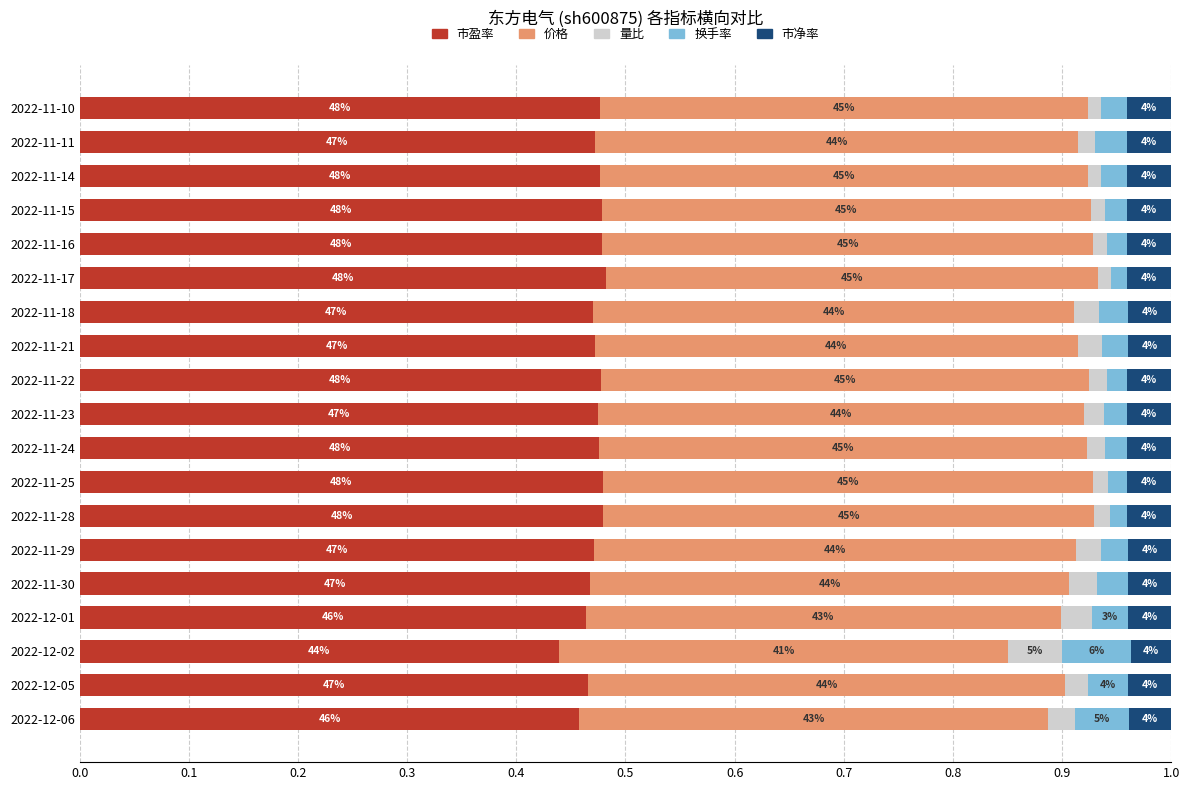

Which series has the widest spread of values?

换手率